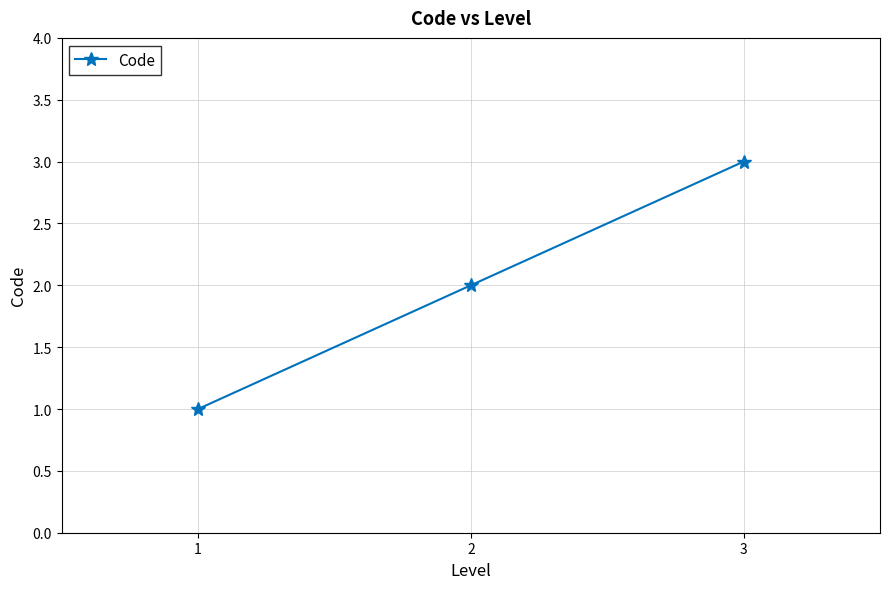

What is the value of the 2nd point from the left?

2